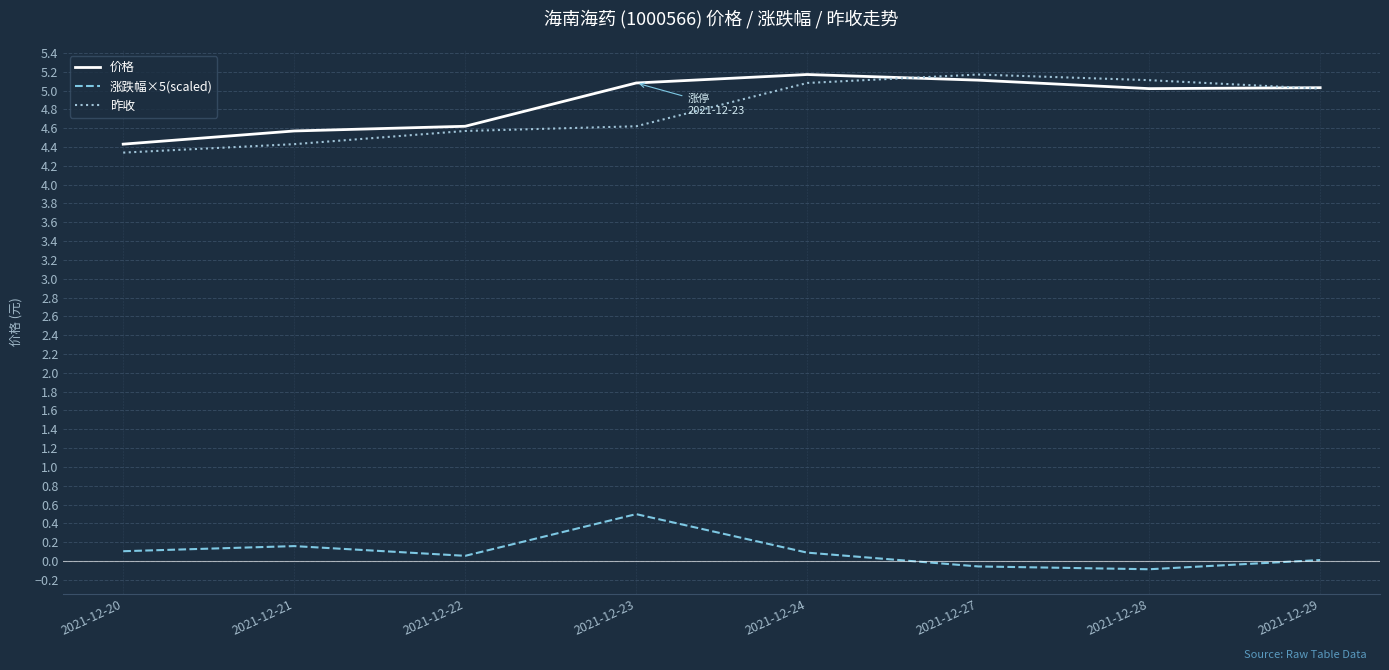

Which series changed the most between 2021-12-22 and 2021-12-23?

价格